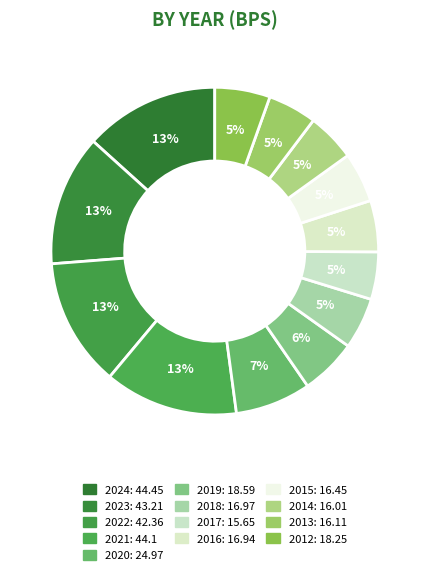

Rank the categories by value from lowest to highest.

2017, 2014, 2013, 2015, 2016, 2018, 2012, 2019, 2020, 2022, 2023, 2021, 2024